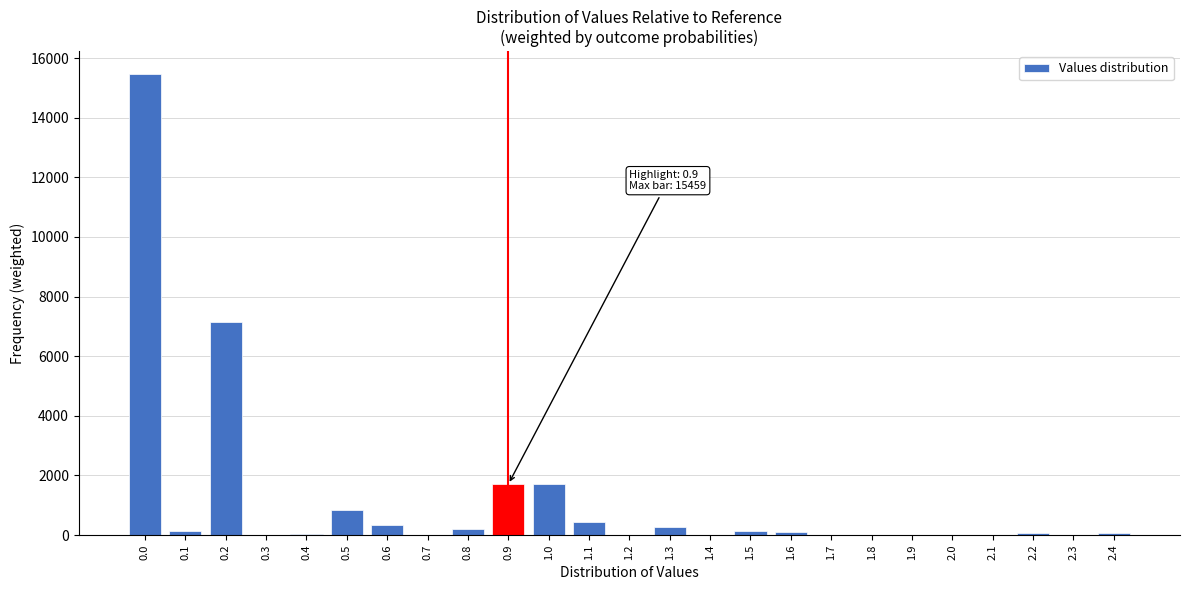

What is the greatest value displayed?

15458.5